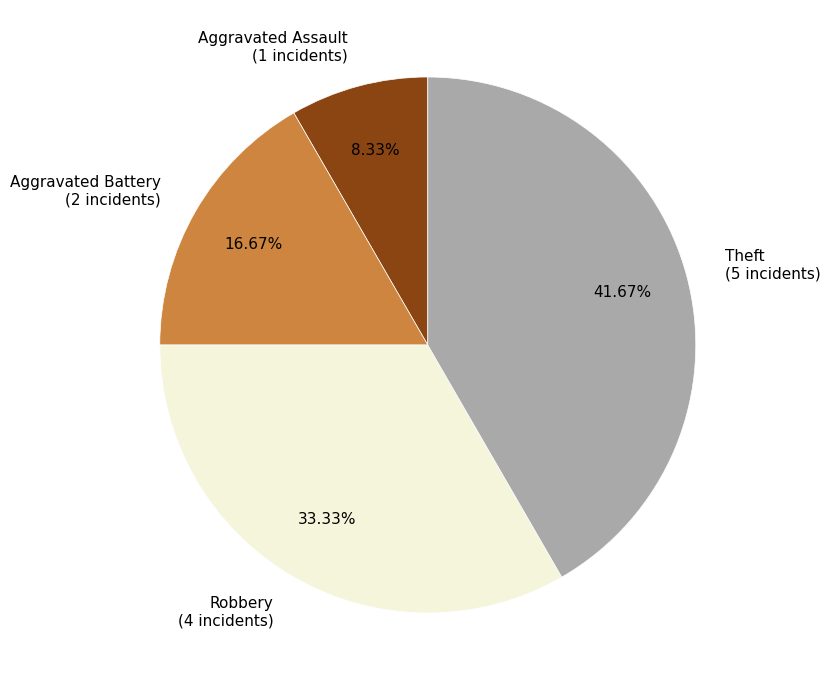

What percentage is NOT represented by Aggravated Battery?

83.3%